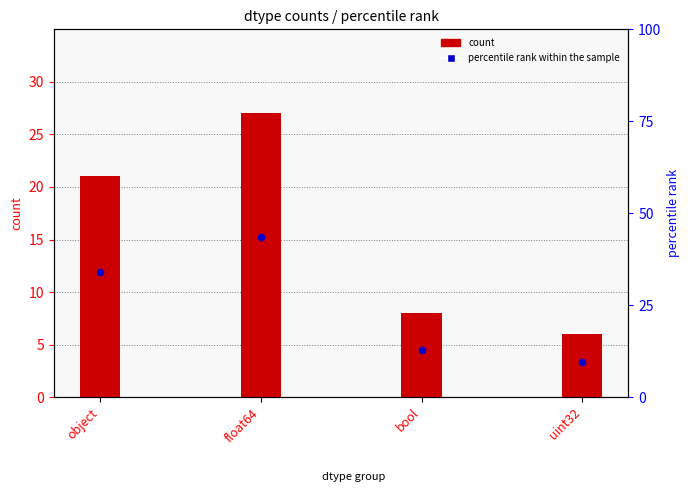

Which series has the largest total across all categories?

percentile rank within the sample